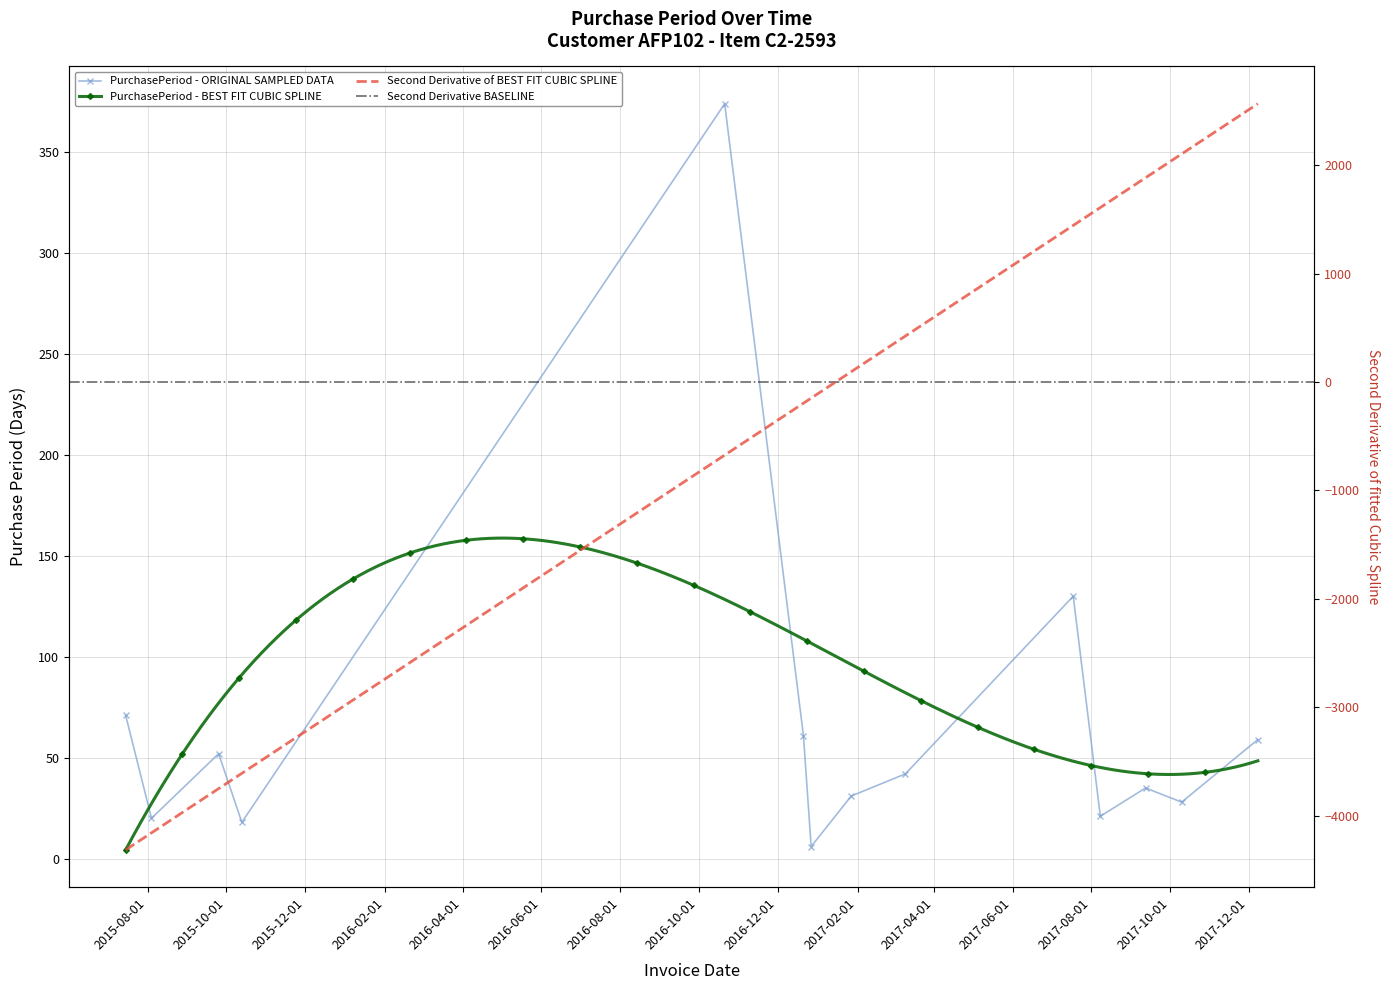

Read the value at 2015-09-25, to the nearest 5.

50